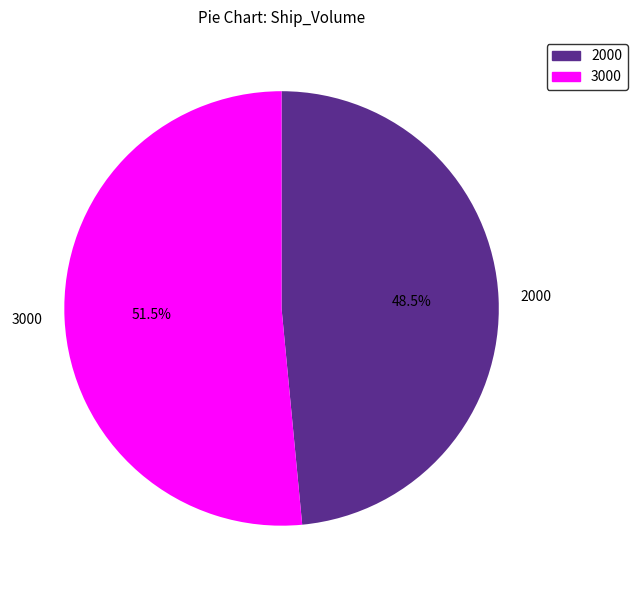

Is 3000 the majority of the pie?

Yes